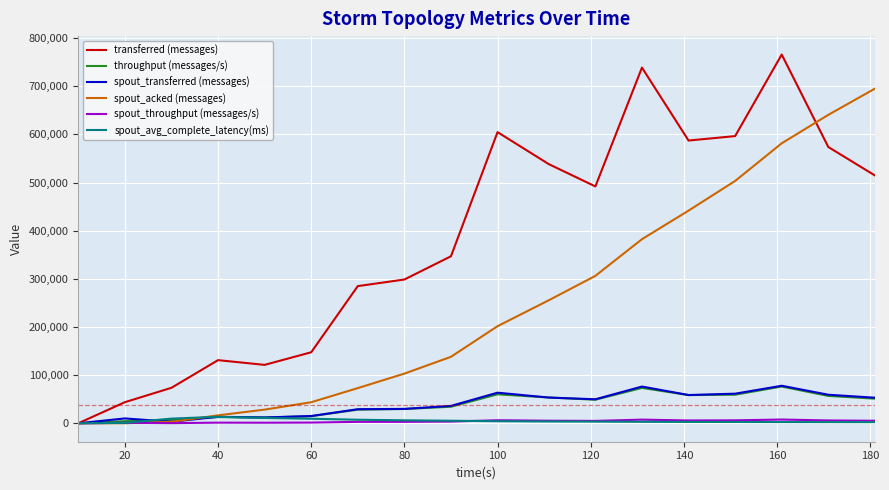

Which series has the largest total across all categories?

transferred (messages)